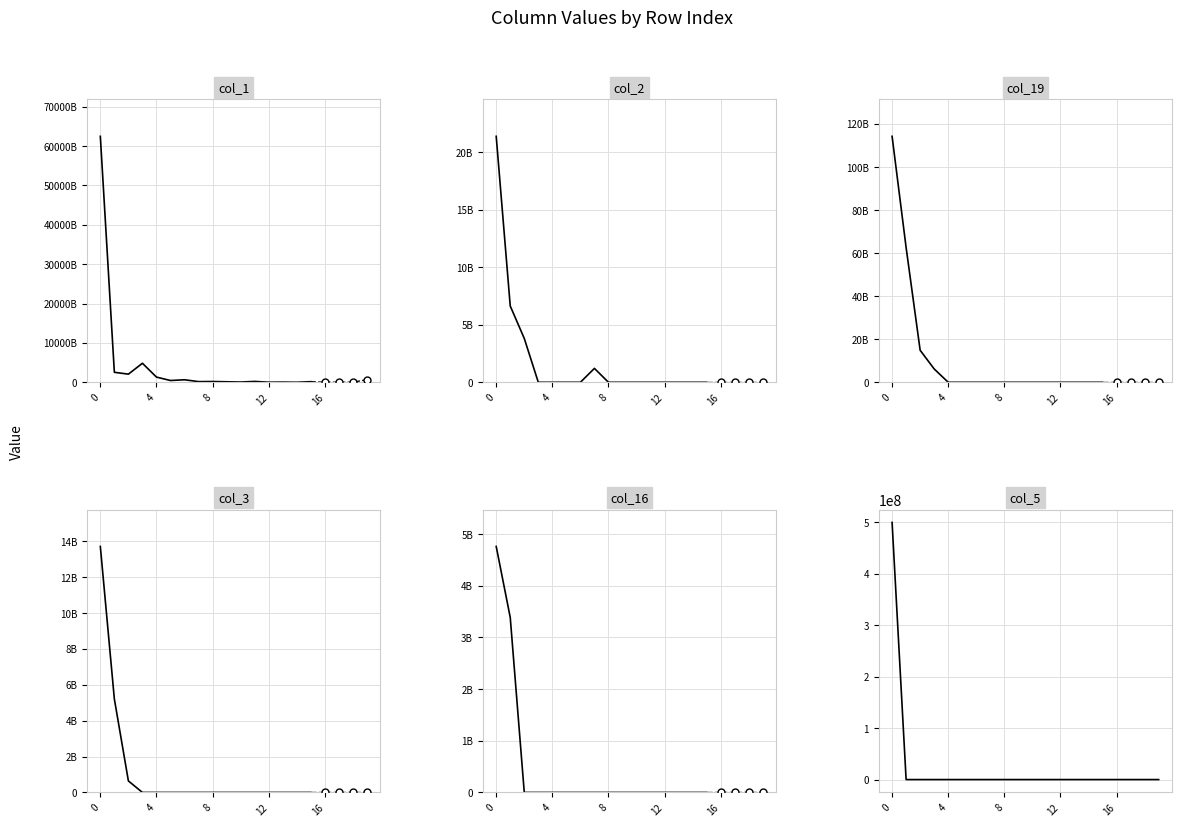

What is the total value across all series at 15?

153644492643